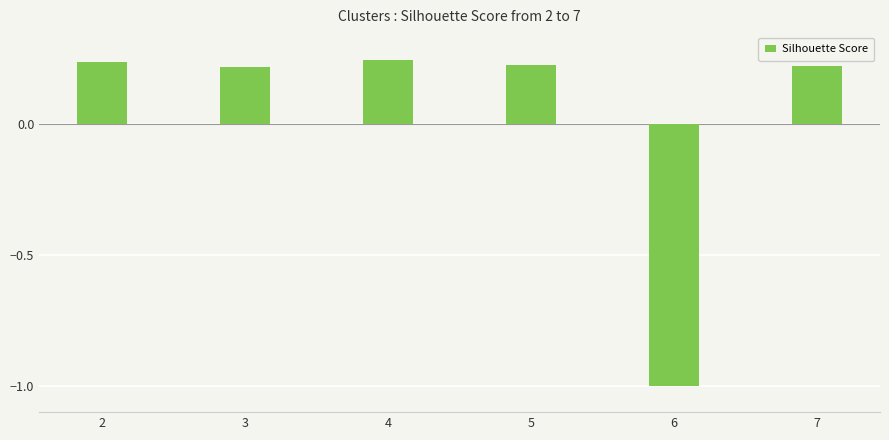

What is the minimum value shown in the chart?

-1.0